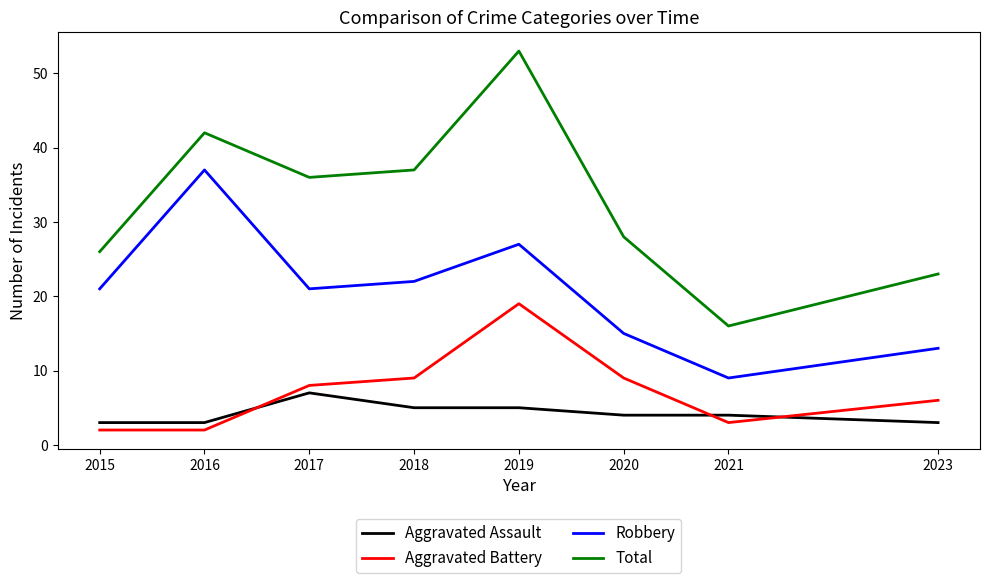

What is the spread (max minus min) of values at 2016?

40